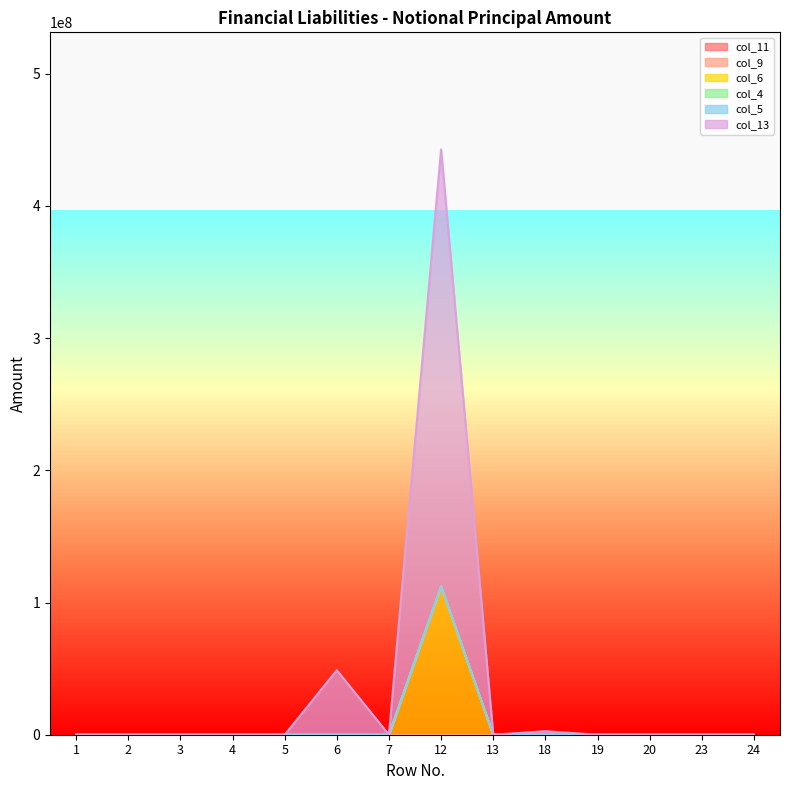

Between 5 and 20, which series saw the biggest shift?

col_11